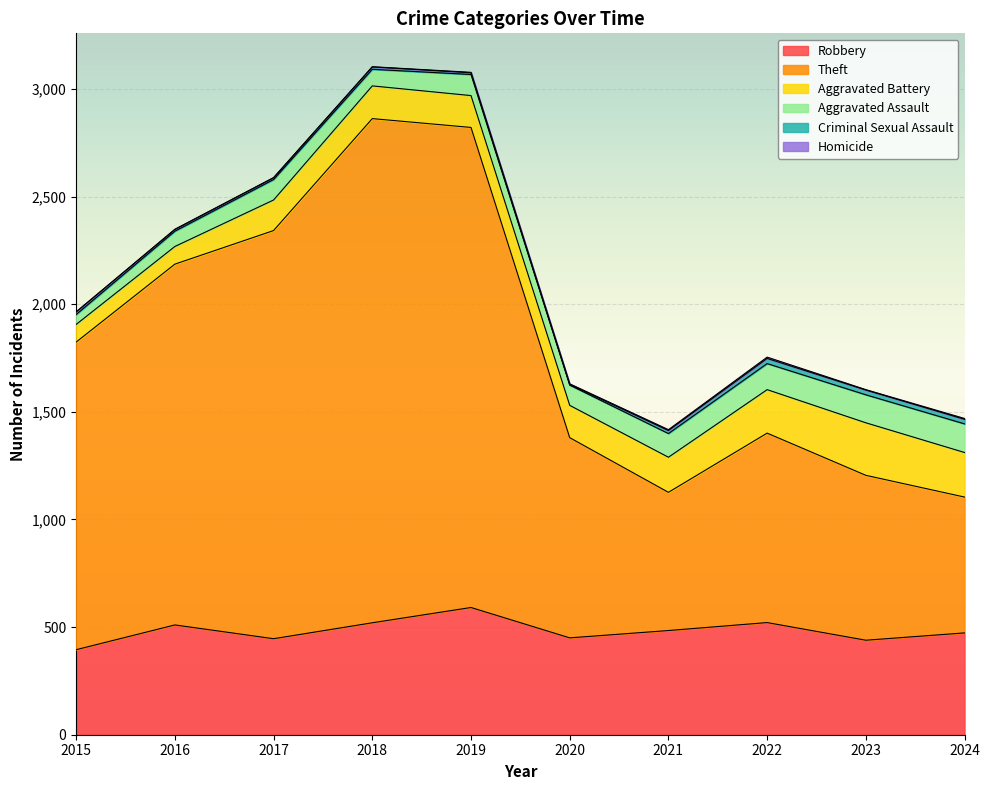

Rank the series at 2017 from lowest to highest value.

Homicide, Criminal Sexual Assault, Aggravated Assault, Aggravated Battery, Robbery, Theft